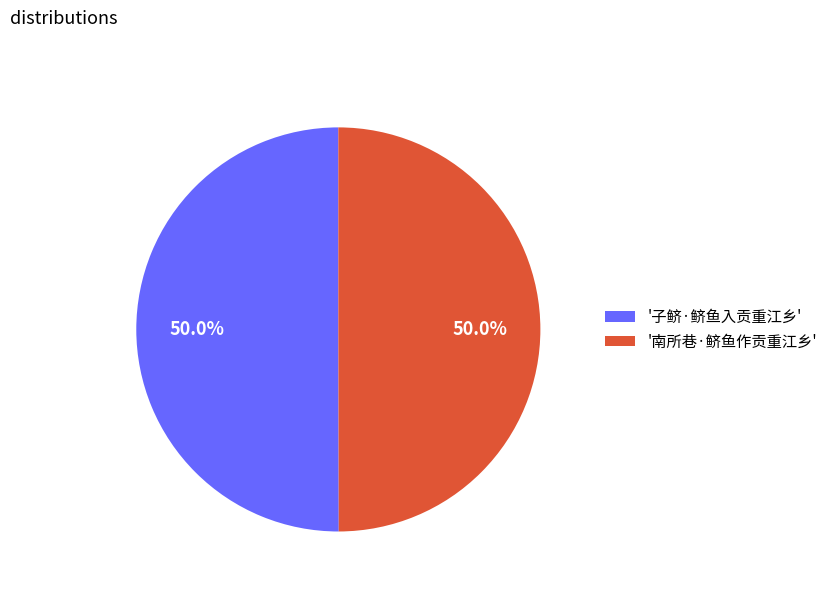

Approximately how many times larger is the value at '南所巷·鲚鱼作贡重江乡' compared to '子鲚·鲚鱼入贡重江乡'?

1.0